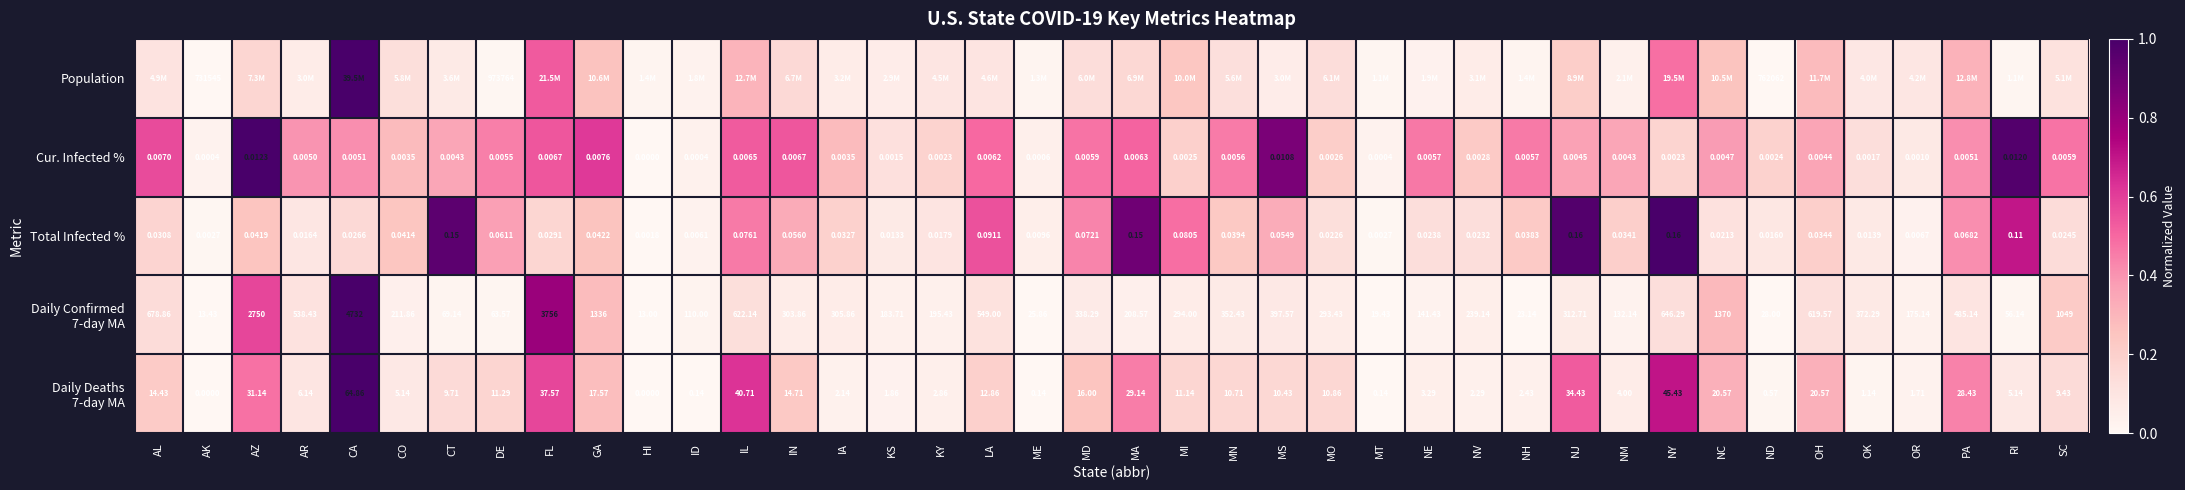

Where is Cur. Infected % nearest to the value 0?

HI